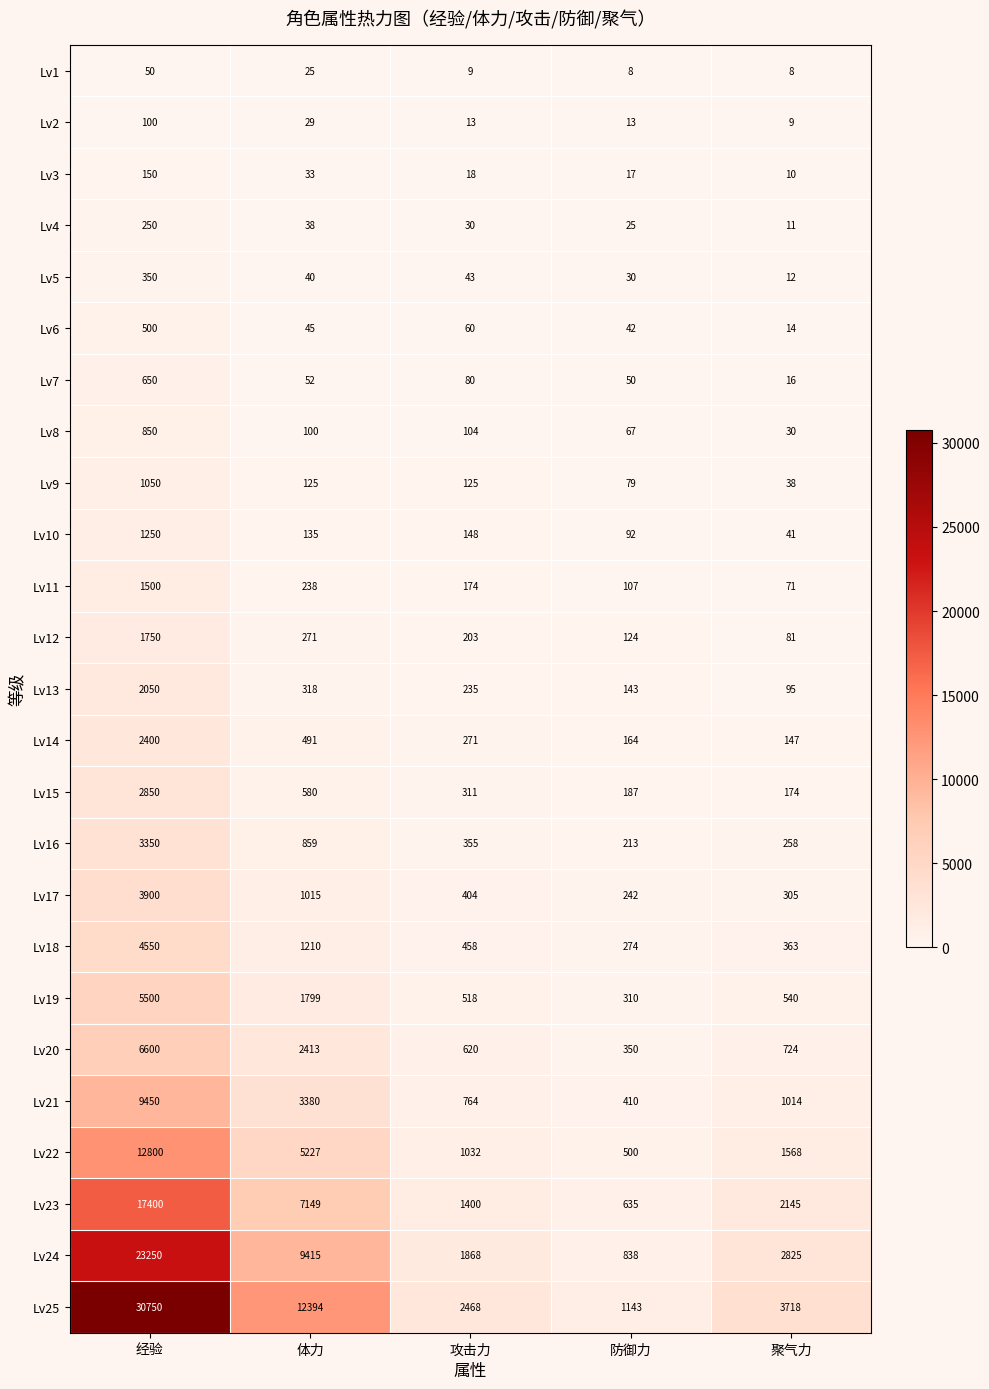

Rank the series by their maximum value, from highest to lowest.

Lv25, Lv24, Lv23, Lv22, Lv21, Lv20, Lv19, Lv18, Lv17, Lv16, Lv15, Lv14, Lv13, Lv12, Lv11, Lv10, Lv9, Lv8, Lv7, Lv6, Lv5, Lv4, Lv3, Lv2, Lv1